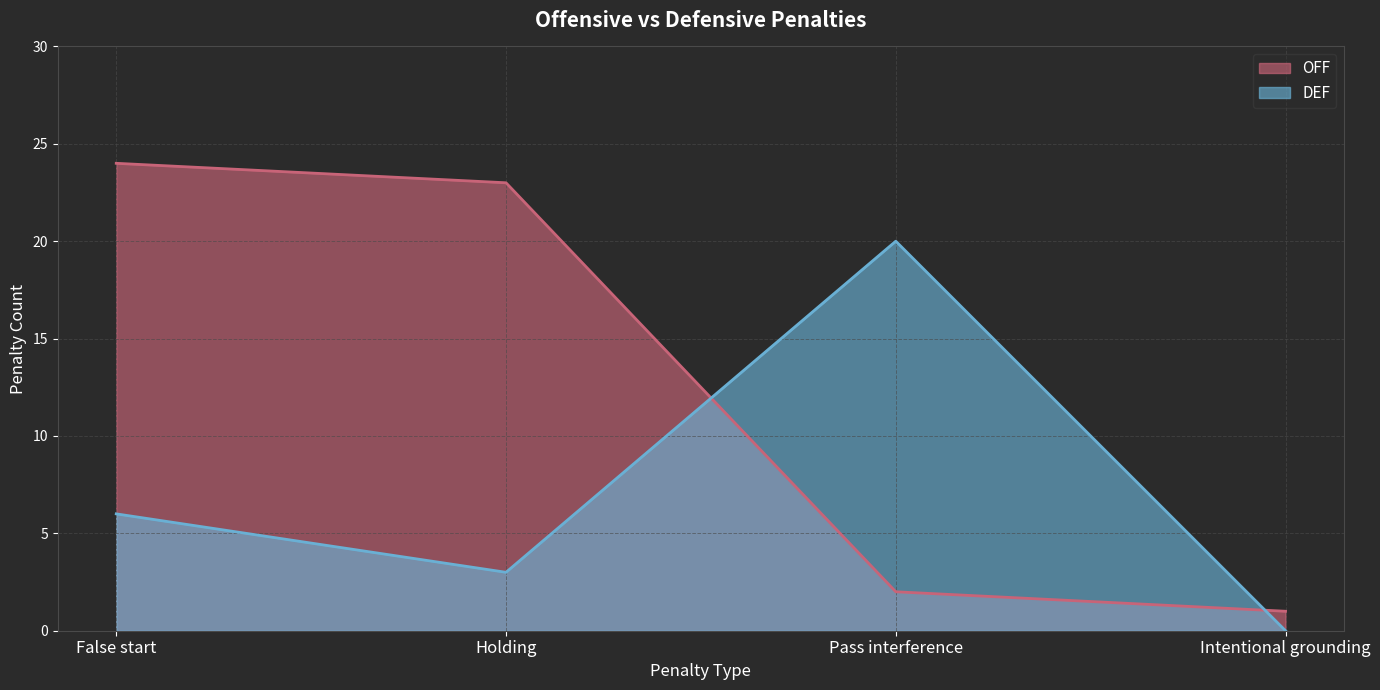

Which series has the largest total across all categories?

OFF